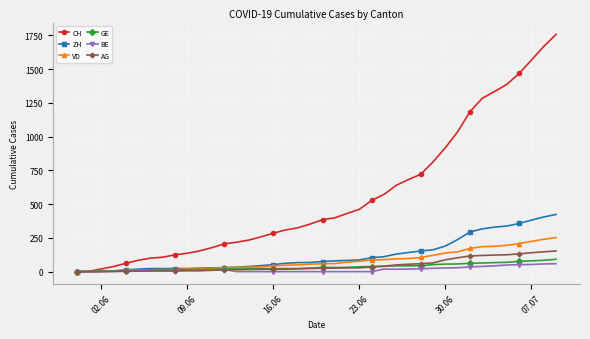

At how many categories does at least one series exceed 999?

9